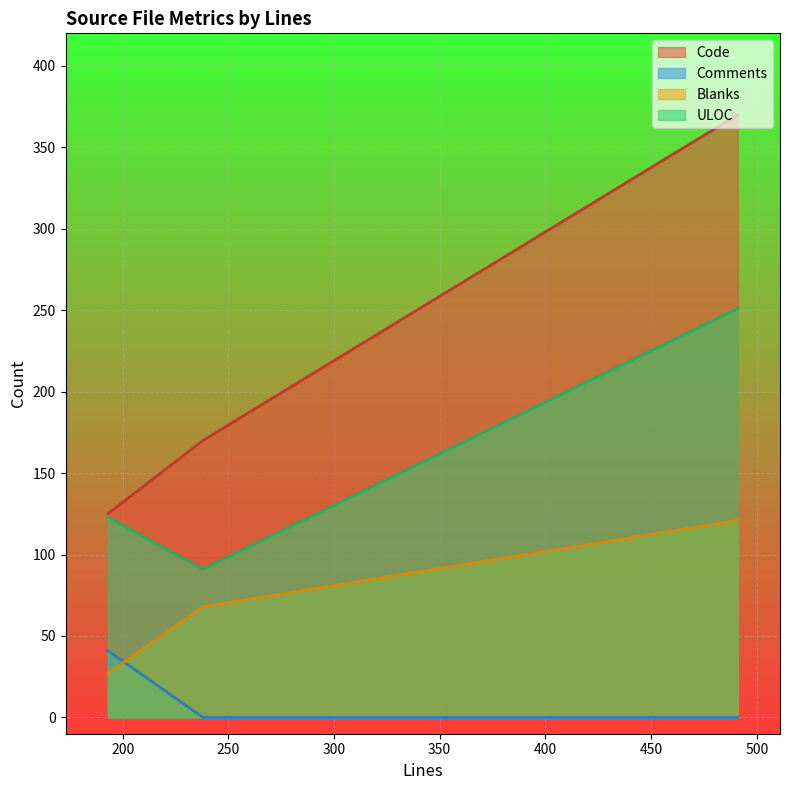

The value of Code at 491 is 57. True or false?

False